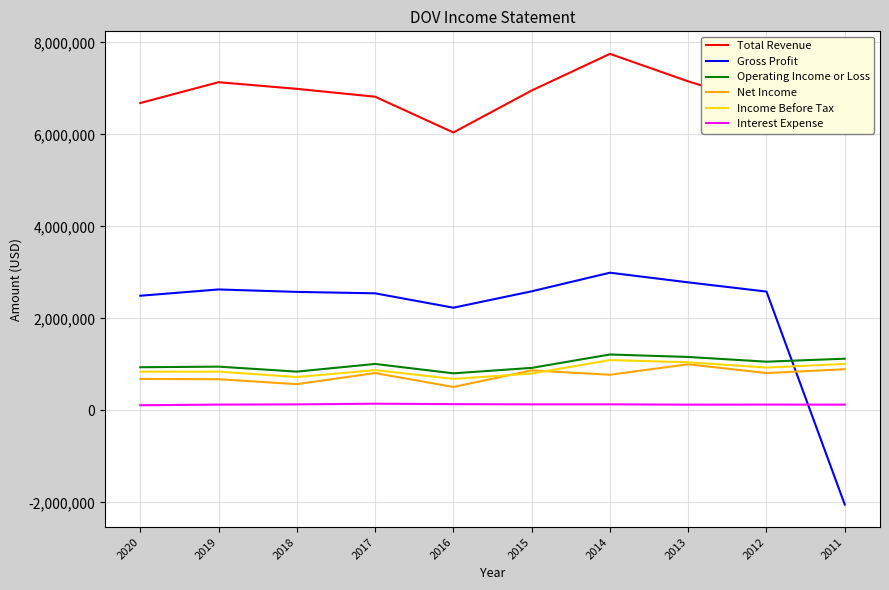

The value of Operating Income or Loss at 2018 is 843100. True or false?

True